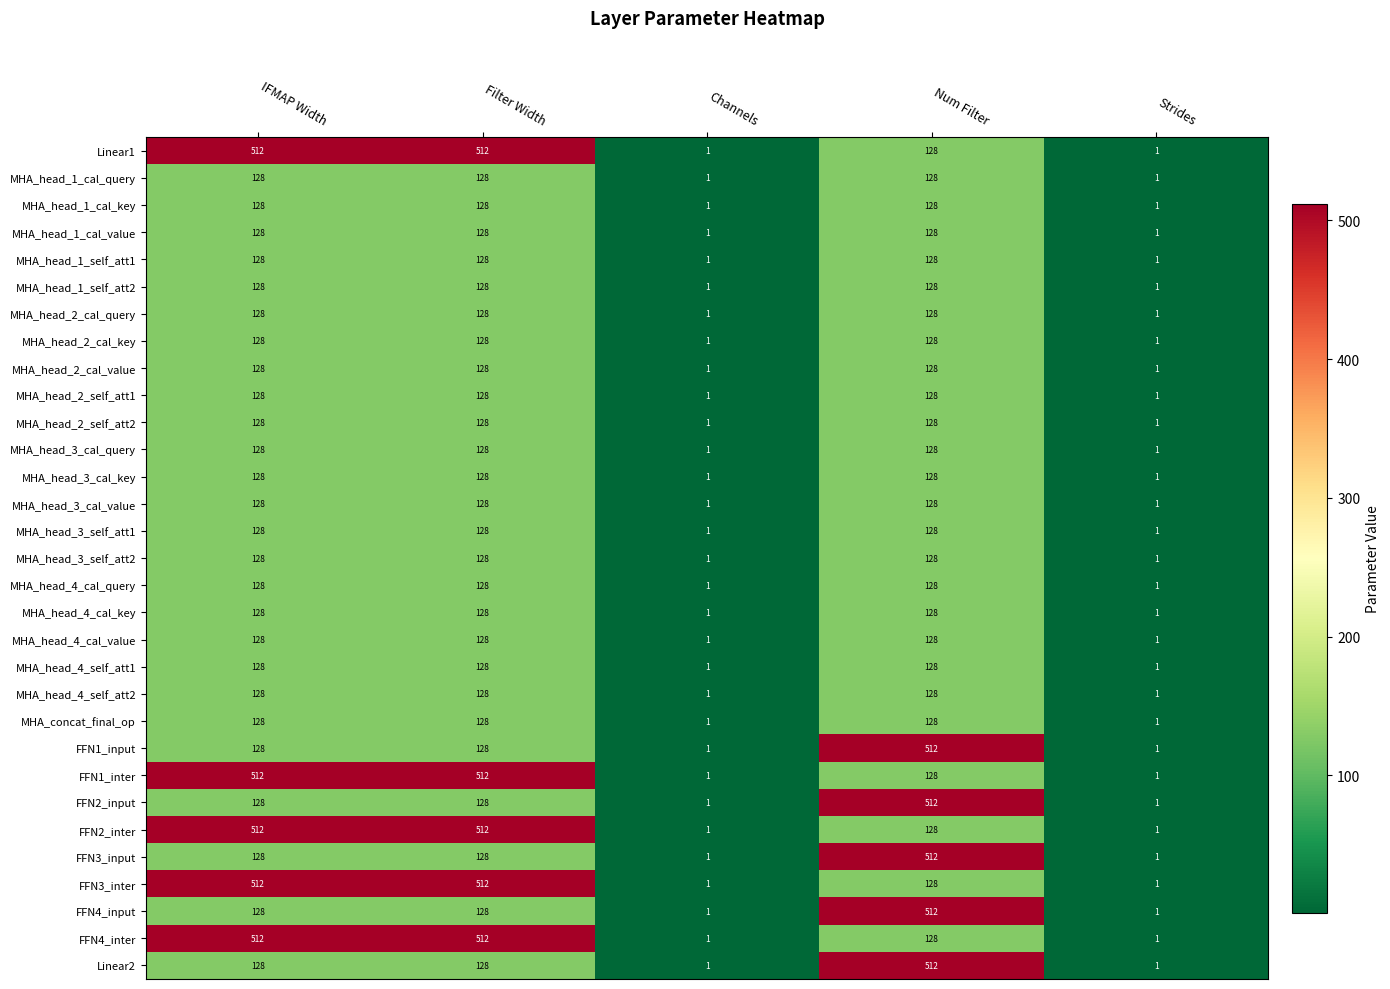

The value of MHA_head_4_cal_key at Channels is 1. True or false?

True